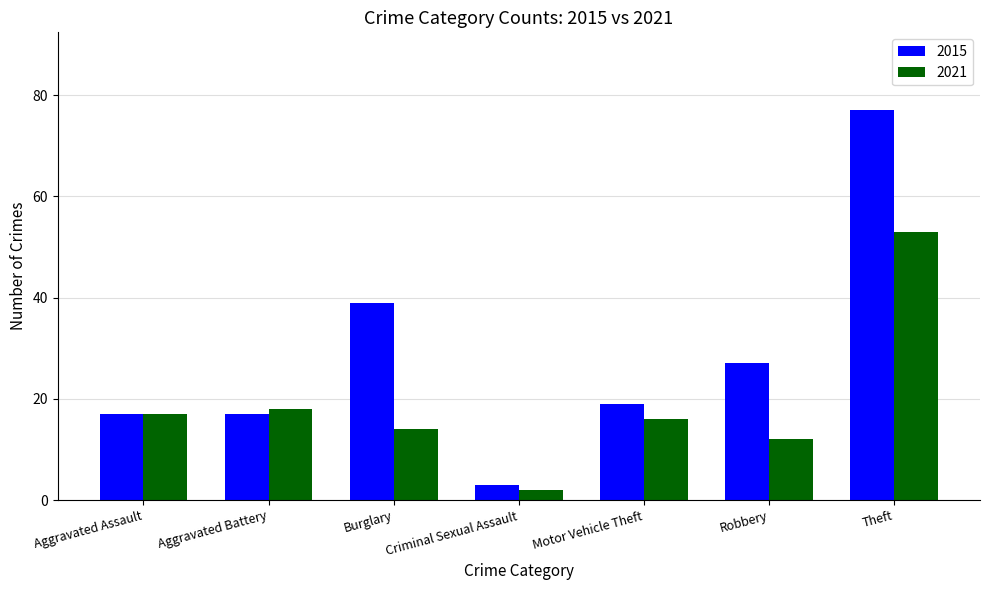

How many series are shown in this chart?

2